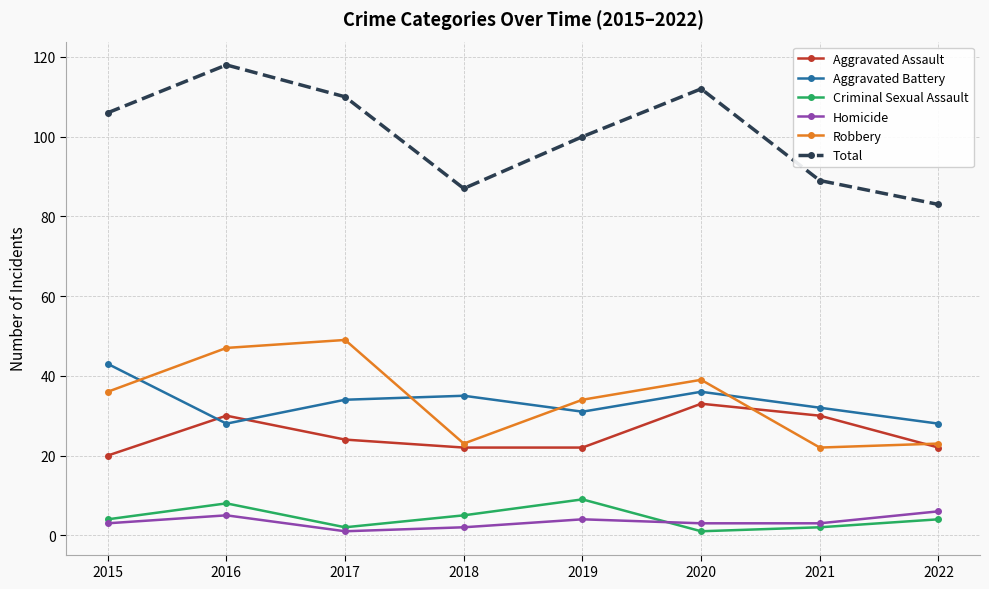

How many distinct data groups are displayed?

6